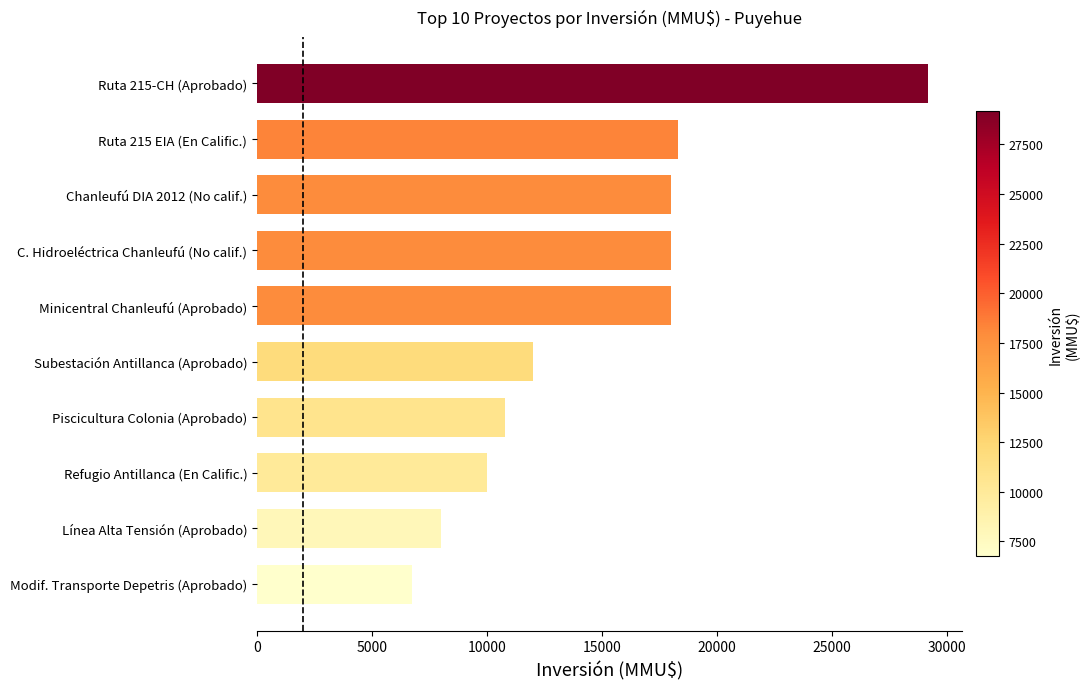

How many series are shown in this chart?

1